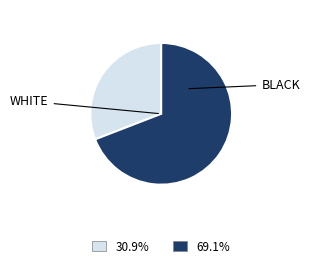

Is there any slice that represents more than half of the pie?

Yes